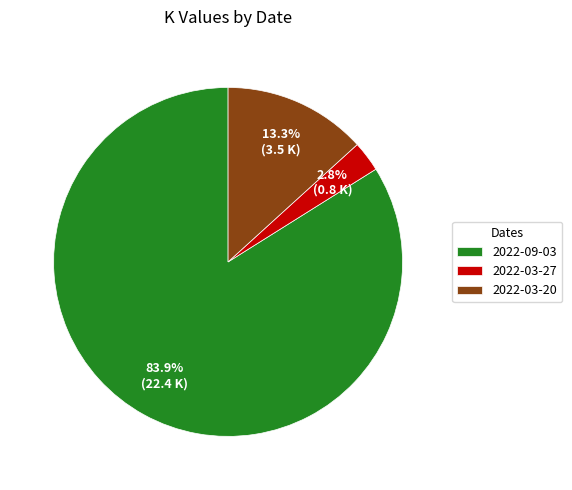

To the nearest percent, what portion does 2022-03-20 represent?

13%